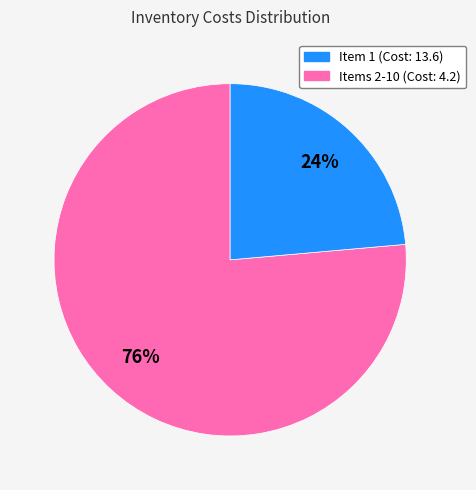

Is there any slice that represents more than half of the pie?

Yes